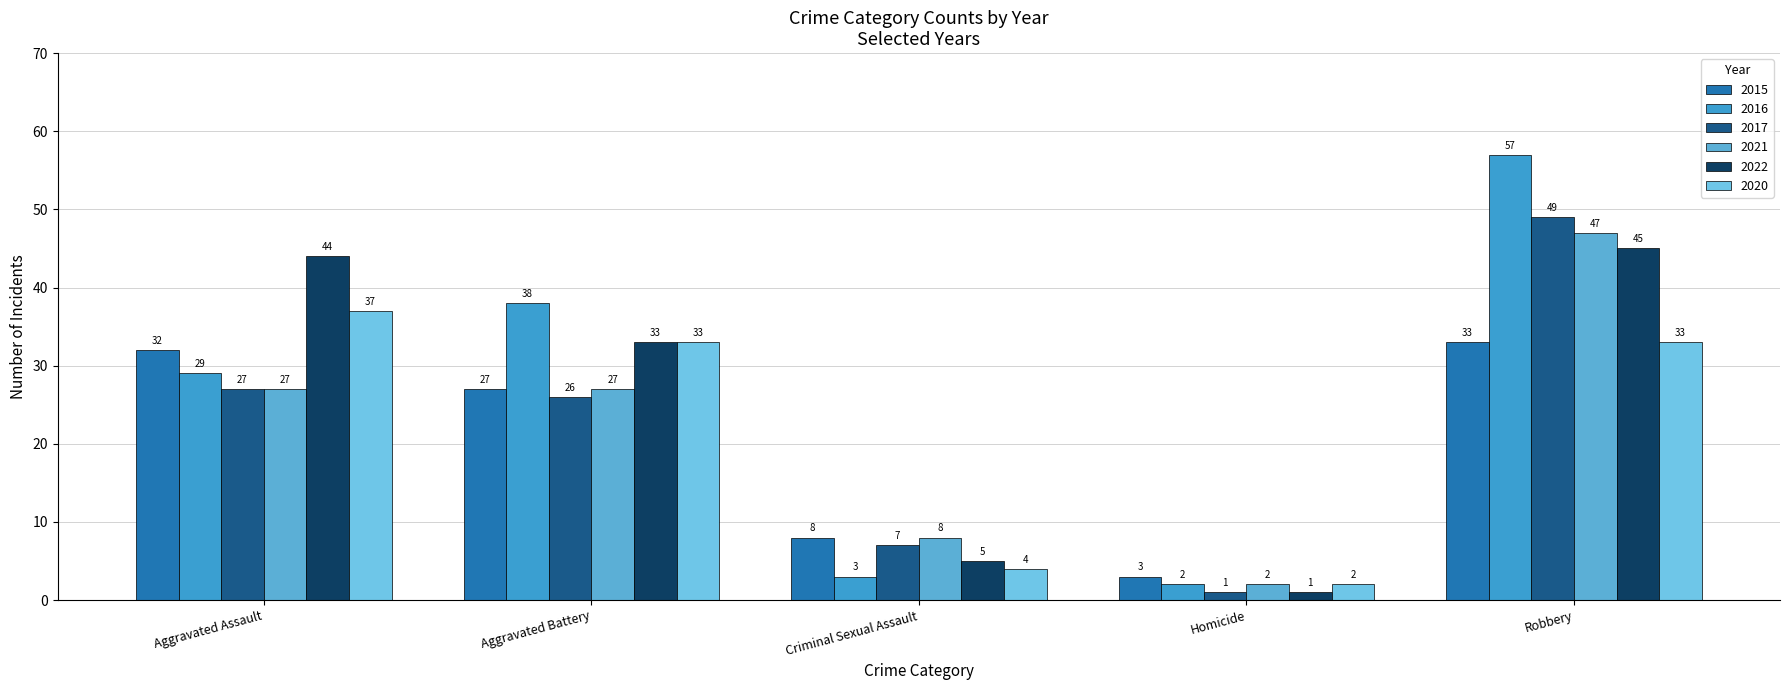

At which category is the sum across all series the highest?

Robbery